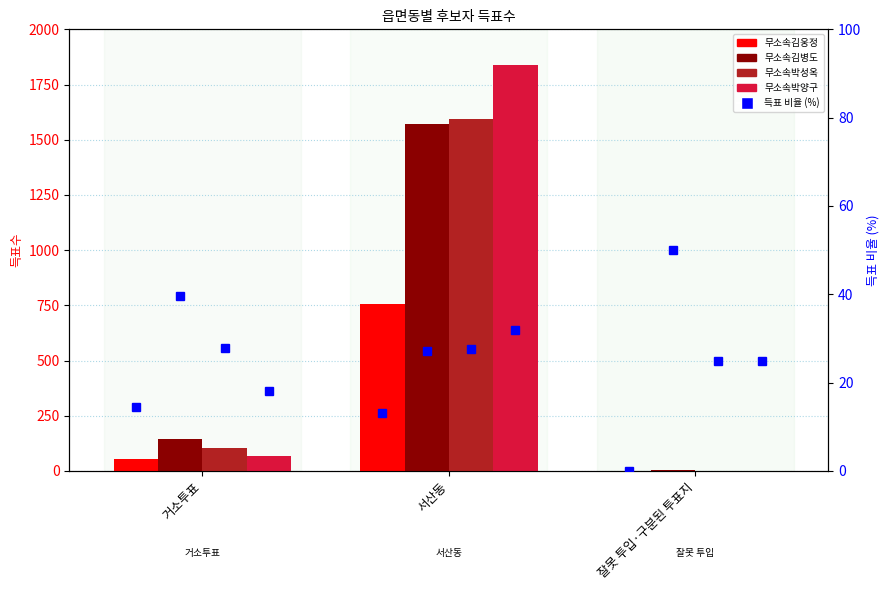

Which label corresponds to the smallest value in the chart?

잘못 투입·구분된 투표지